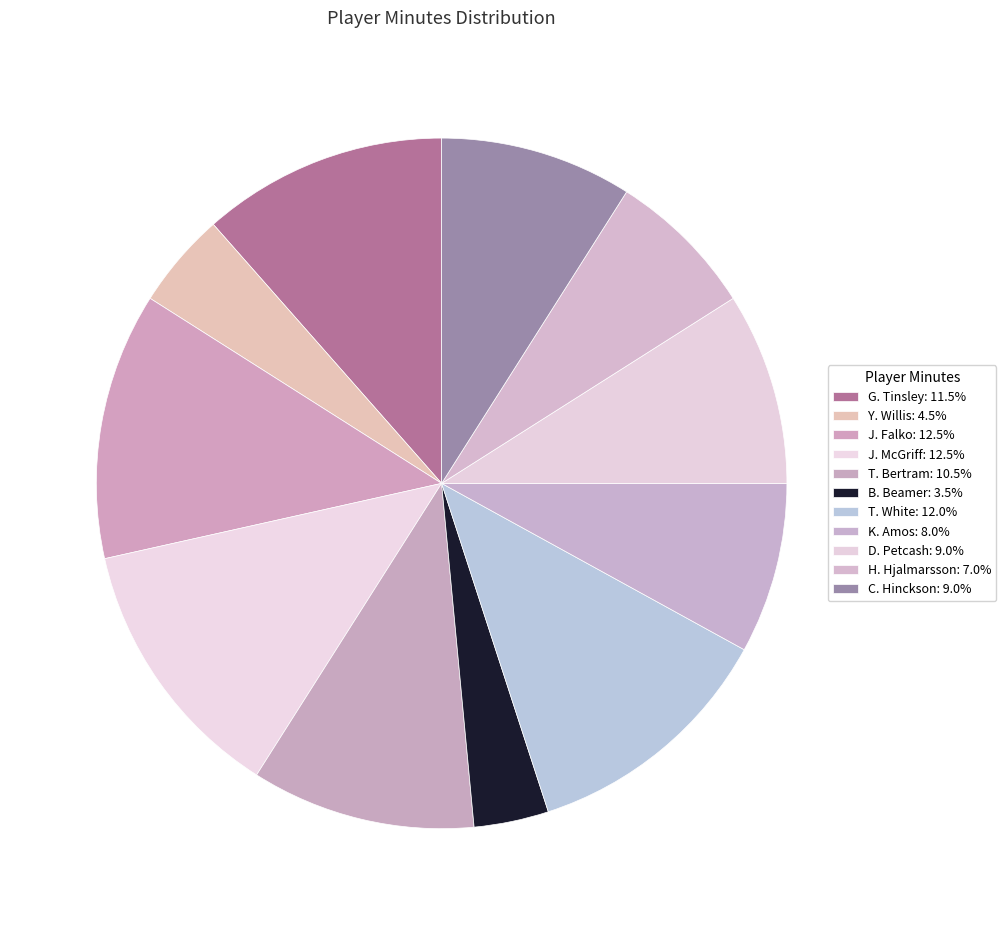

Count the number of slices in the pie.

11